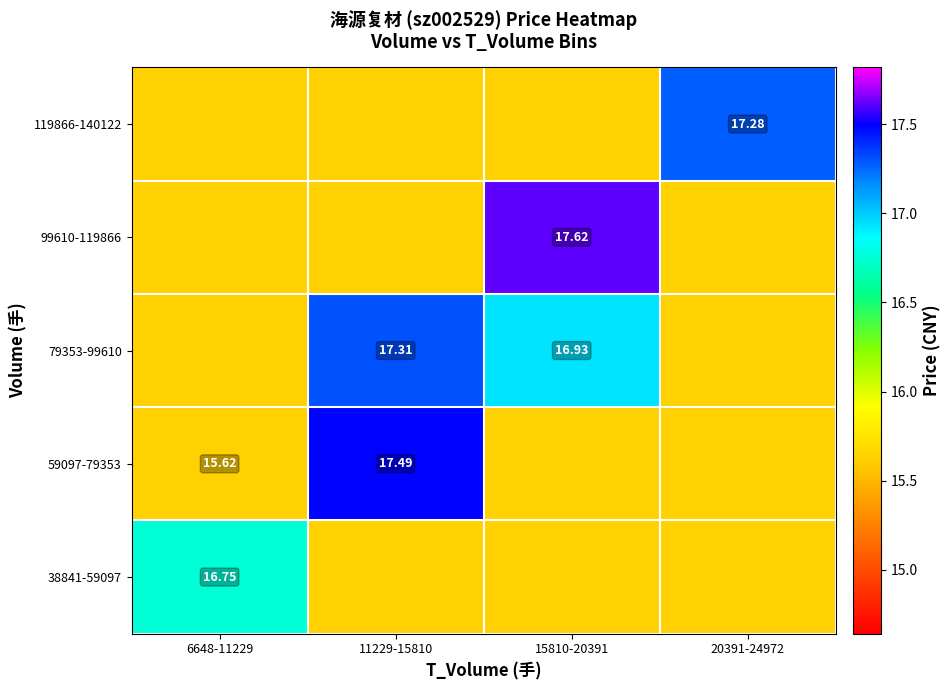

Is the value of 99610-119866 at 15810-20391 greater than the value of 59097-79353 at 11229-15810?

Yes